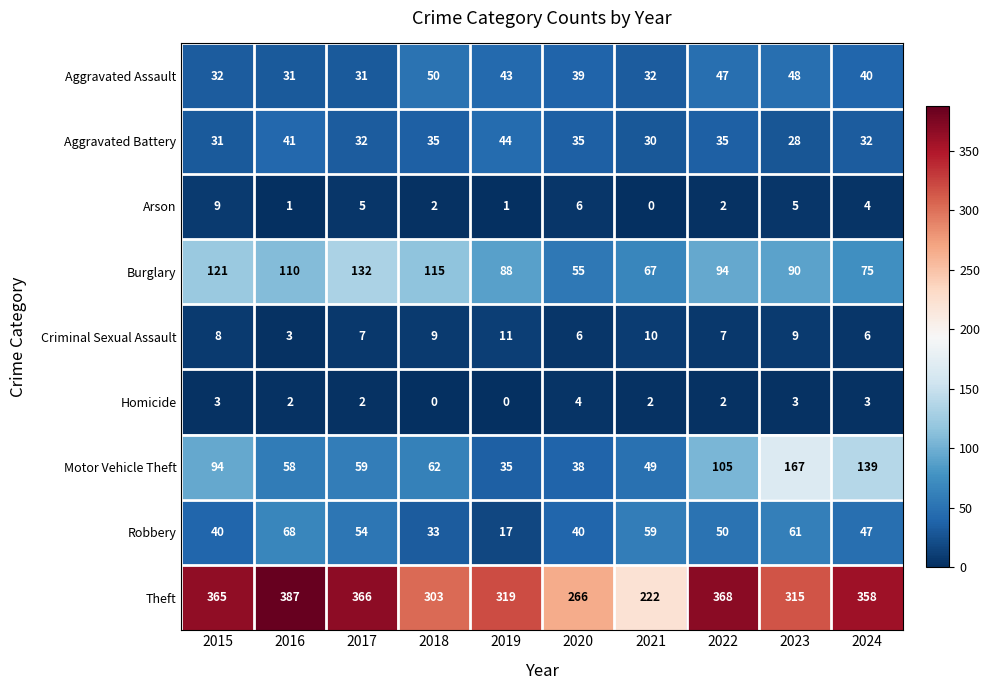

Count the Arson values in the range 1 to 5.

7